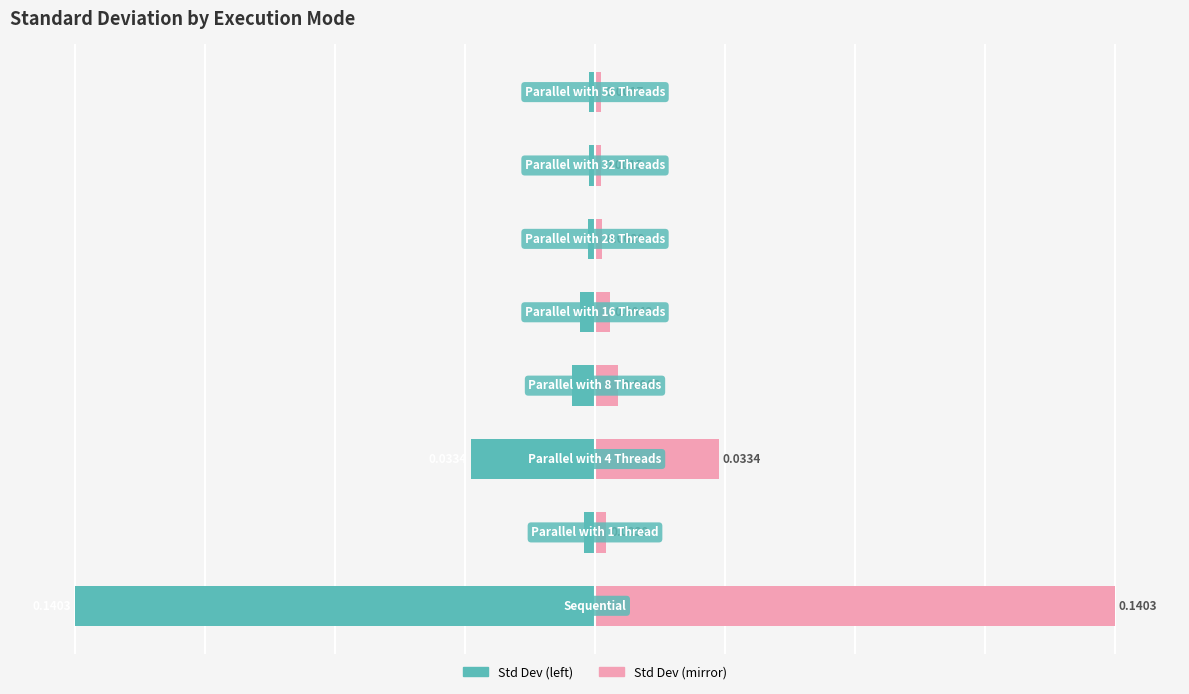

At how many categories does at least one series exceed -10?

8